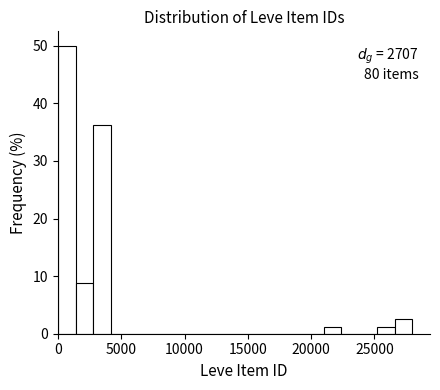

Read against the x-axis, roughly where is the centre of the tallest bar?

500